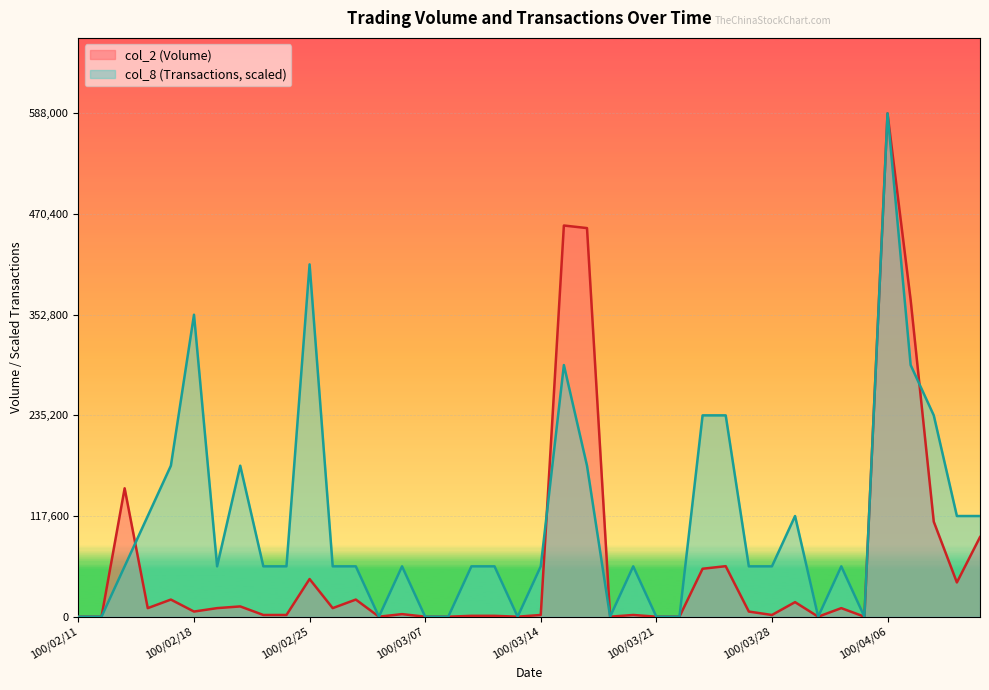

Reading left to right, transcribe all the data shown in this chart.

col_2 (Volume): 100/02/11=0	100/02/14=0	100/02/15=150000	100/02/16=10000	100/02/17=20000	100/02/18=6000	100/02/21=10000	100/02/22=12000	100/02/23=2000	100/02/24=2000	100/02/25=44000	100/03/01=10000	100/03/02=20000	100/03/03=0	100/03/04=3000	100/03/07=0	100/03/08=0	100/03/09=1000	100/03/10=1000	100/03/11=0	100/03/14=2000	100/03/15=457000	100/03/16=454000	100/03/17=0	100/03/18=2000	100/03/21=0	100/03/22=0	100/03/23=56000	100/03/24=59000	100/03/25=6000	100/03/28=2000	100/03/29=17000	100/03/30=0	100/03/31=10000	100/04/01=0	100/04/06=588000	100/04/07=370000	100/04/08=111000	100/04/11=40000	100/04/12=93000
col_8 (Transactions): 100/02/11=0	100/02/14=0	100/02/15=58800	100/02/16=117600	100/02/17=176400	100/02/18=352800	100/02/21=58800	100/02/22=176400	100/02/23=58800	100/02/24=58800	100/02/25=411600	100/03/01=58800	100/03/02=58800	100/03/03=0	100/03/04=58800	100/03/07=0	100/03/08=0	100/03/09=58800	100/03/10=58800	100/03/11=0	100/03/14=58800	100/03/15=294000	100/03/16=176400	100/03/17=0	100/03/18=58800	100/03/21=0	100/03/22=0	100/03/23=235200	100/03/24=235200	100/03/25=58800	100/03/28=58800	100/03/29=117600	100/03/30=0	100/03/31=58800	100/04/01=0	100/04/06=588000	100/04/07=294000	100/04/08=235200	100/04/11=117600	100/04/12=117600